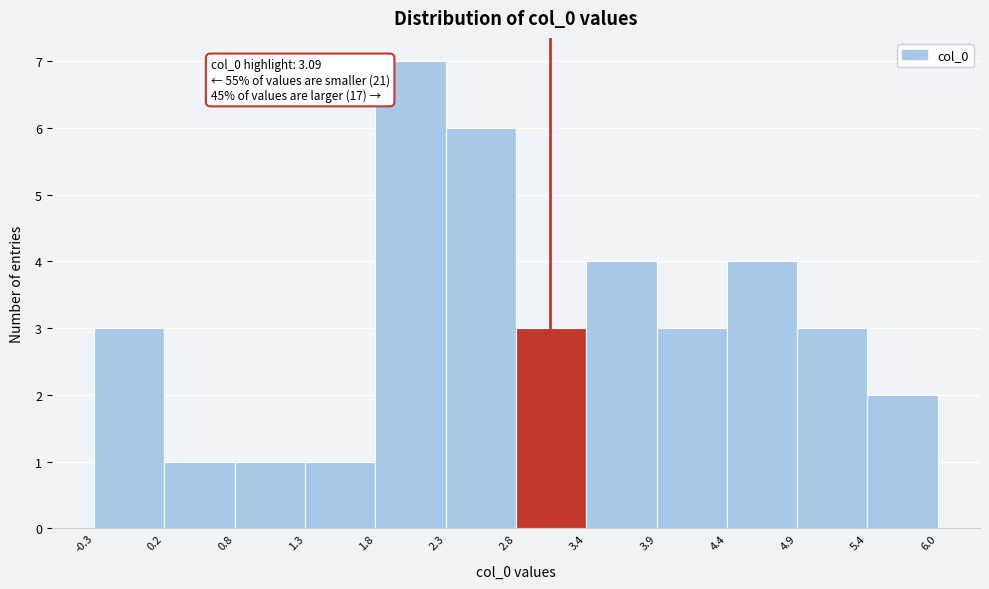

Which range on the x-axis has the tallest bar?

1.8 to 2.3